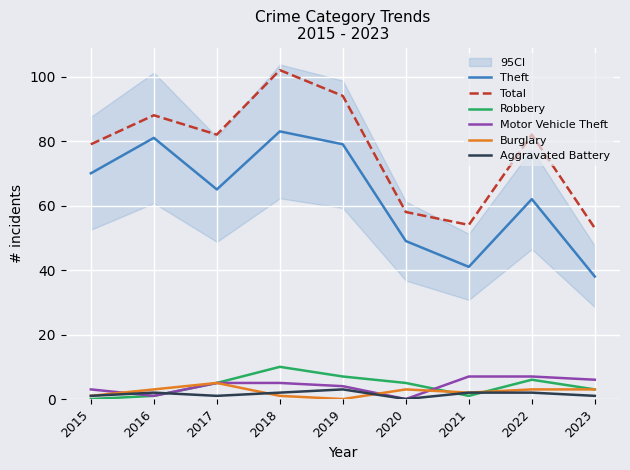

At which label is Motor Vehicle Theft closest to 3?

2015